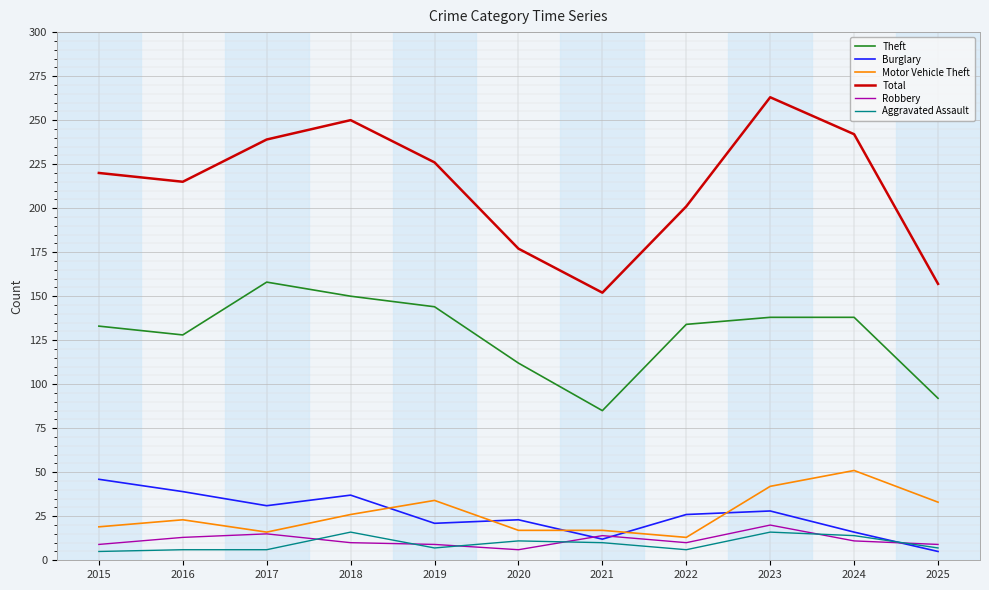

What is the total value across all series at 2020?

346